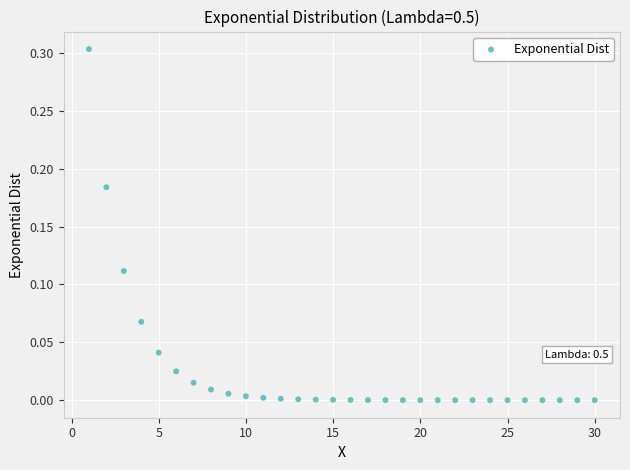

What is the range of X values (max minus min)?

29.0